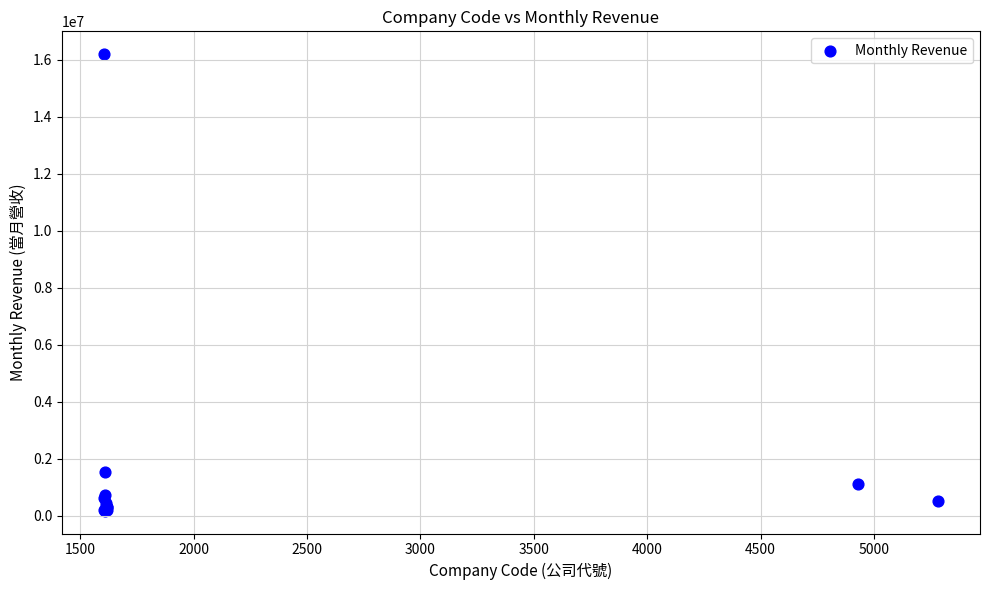

What Y value in the scatter plot is closest to 8188757?

1534606